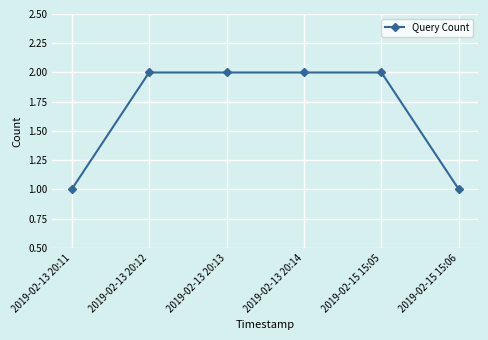

What value does the data have at 2019-02-13 20:14?

2